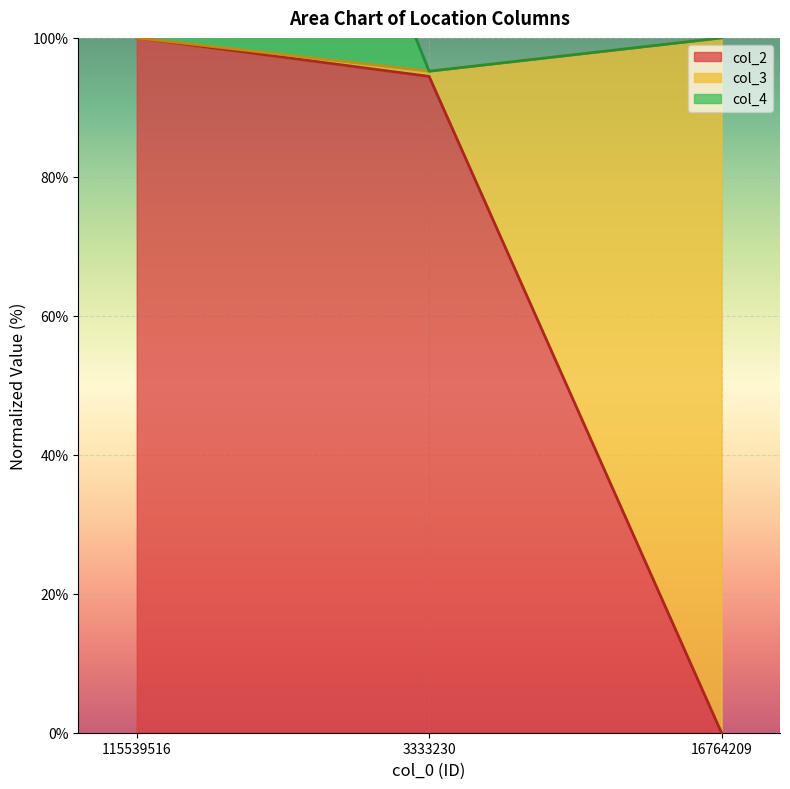

Which has a higher value, 16764209 or 115539516?

115539516